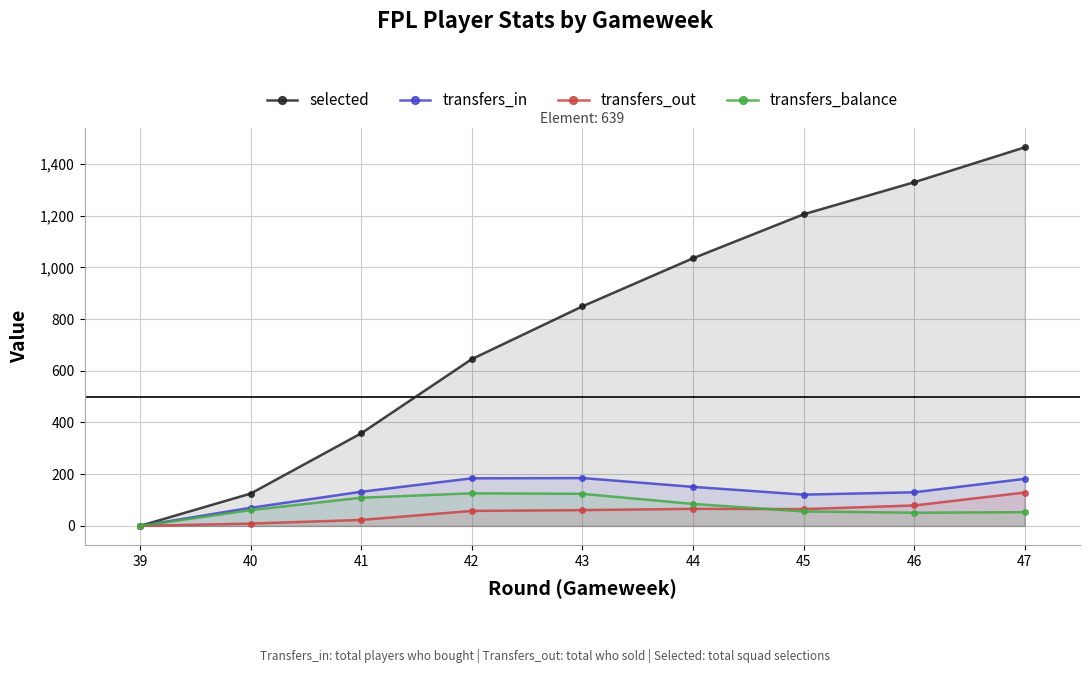

How many categories are shown in the chart?

9